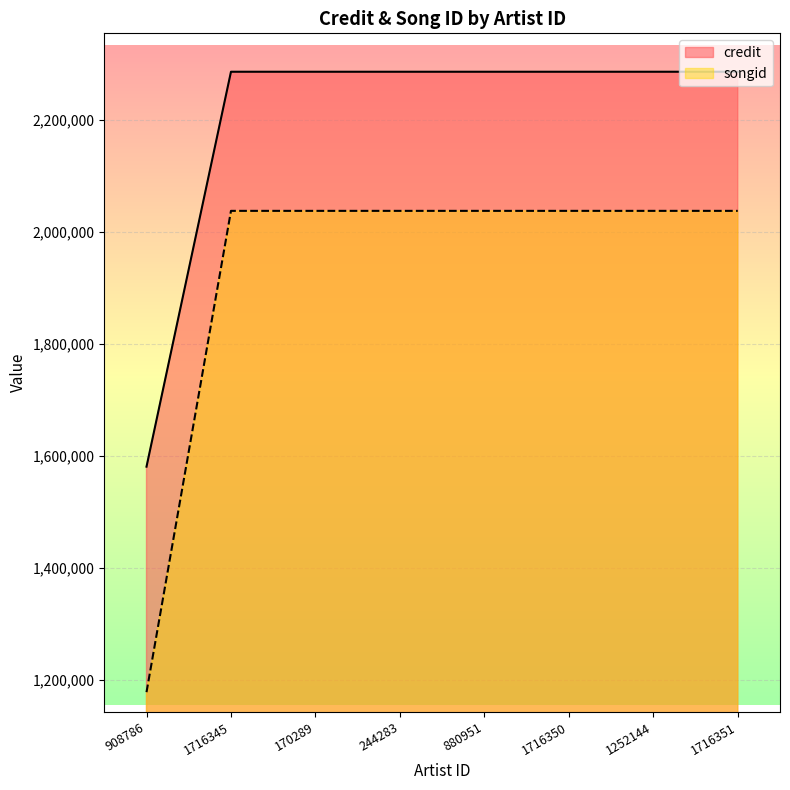

What is the label of the 5th point from the right?

244283